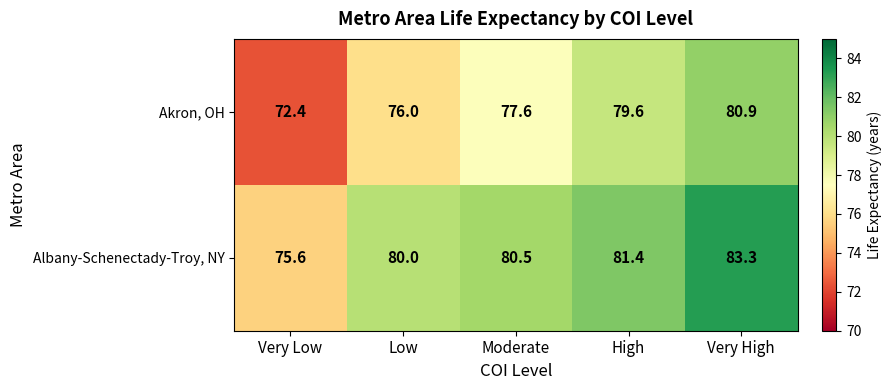

List the series in order of their peak value, lowest first.

Akron, OH, Albany-Schenectady-Troy, NY